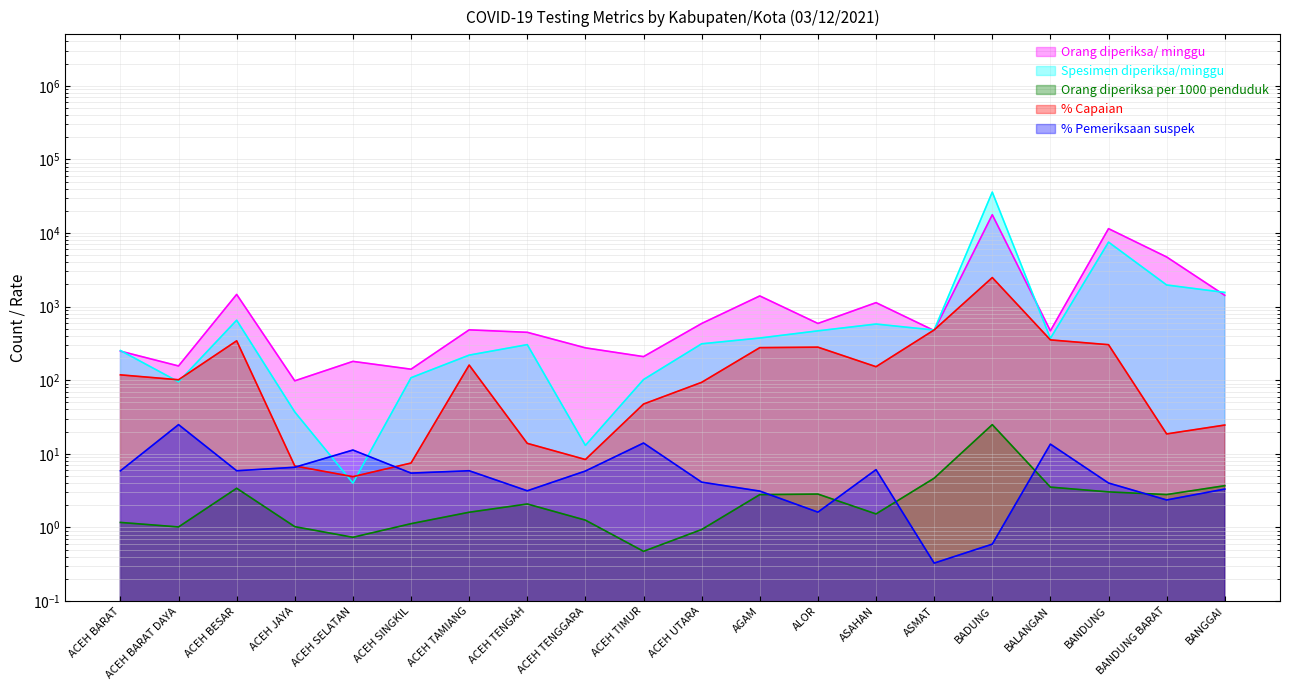

Where does the % Capaian series first go above 118?

ACEH BARAT